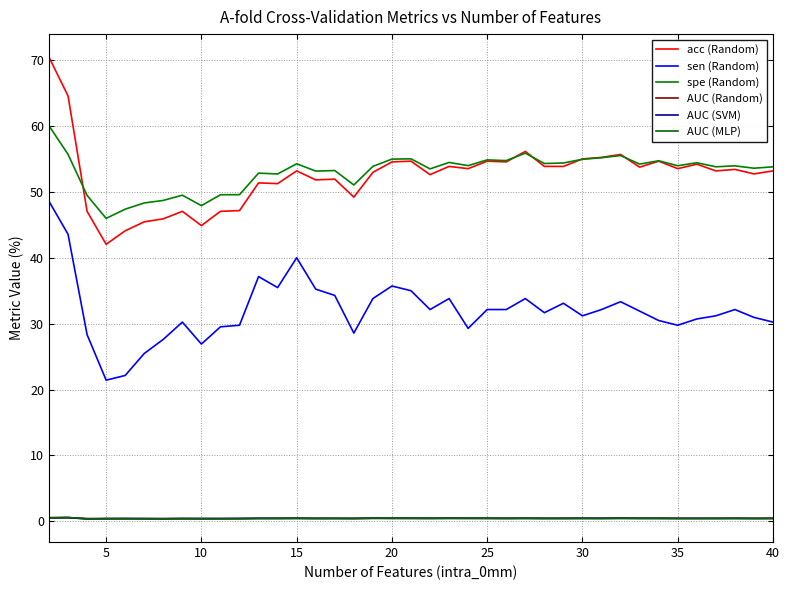

How many lines are shown in the chart?

6